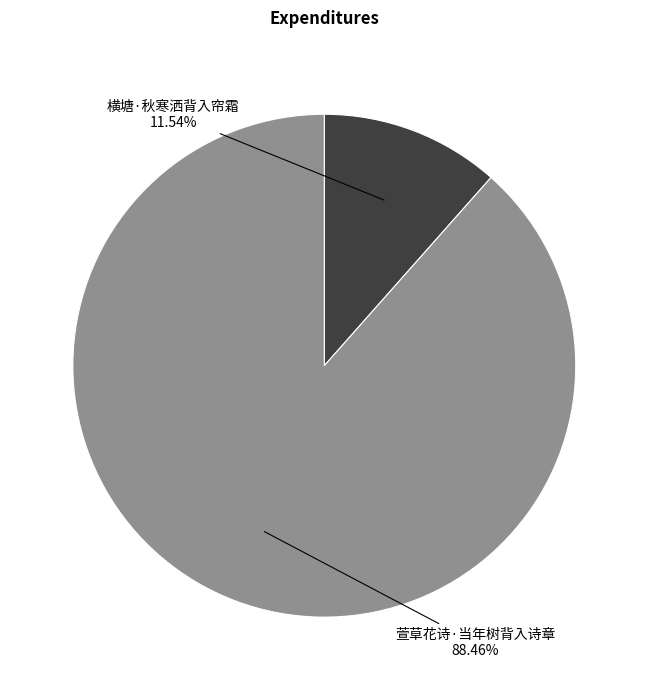

How many segments does this pie chart have?

2